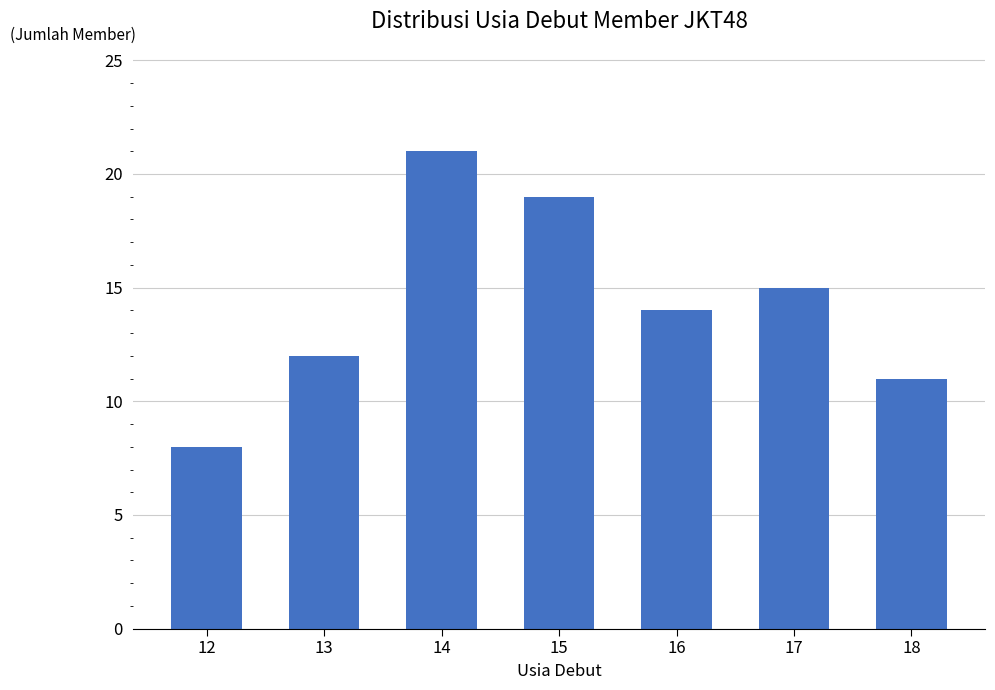

What is the average value?

14